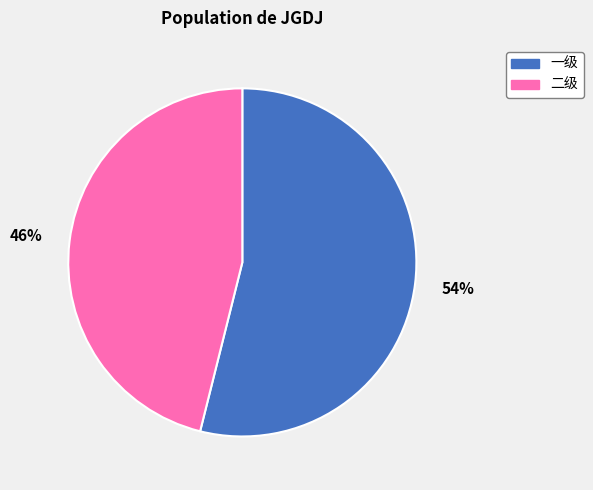

Is the sum of 二级 and 一级 greater than half?

Yes